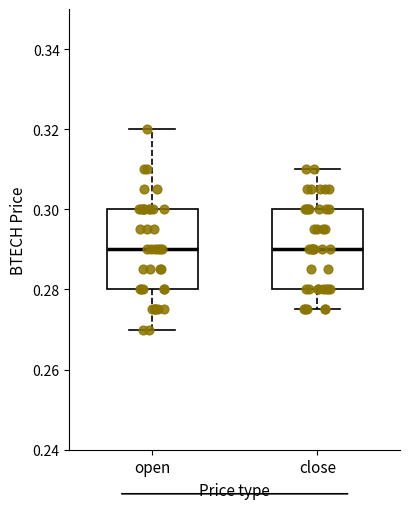

Reading left to right, transcribe this box plot: for each box, give where its median line is, the range the box spans, and where its two whiskers end, as read against the y-axis. The values are not printed on the chart, so give them approximately, as read against the axis.

open: median 0.290, box 0.280 to 0.300, whiskers 0.270 to 0.320
close: median 0.290, box 0.280 to 0.300, whiskers 0.276 to 0.310